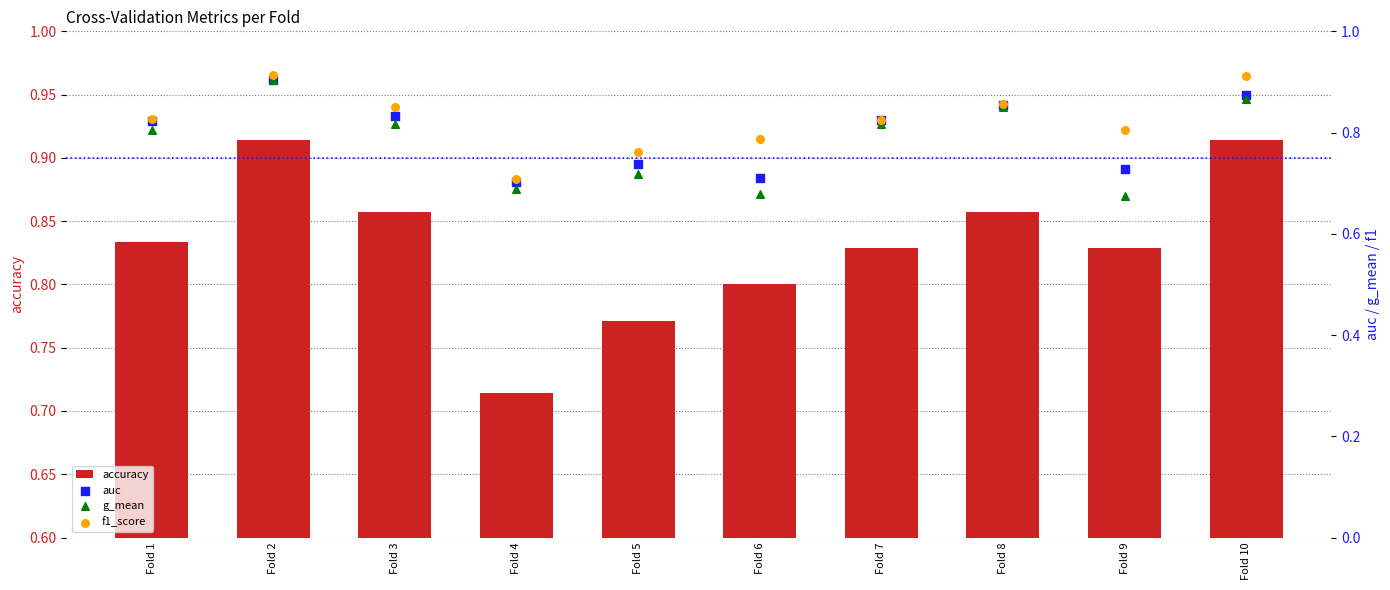

Which series has the largest Y range (max minus min)?

g_mean